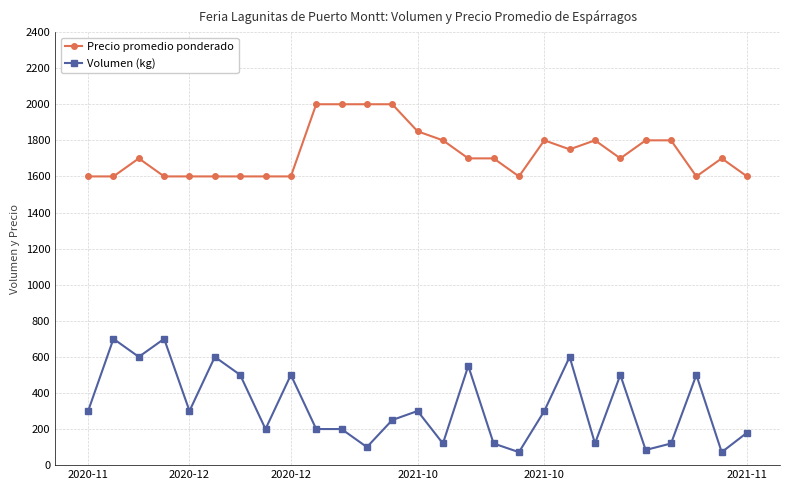

True or false: Precio promedio ponderado has more than 0 interior local peaks.

True